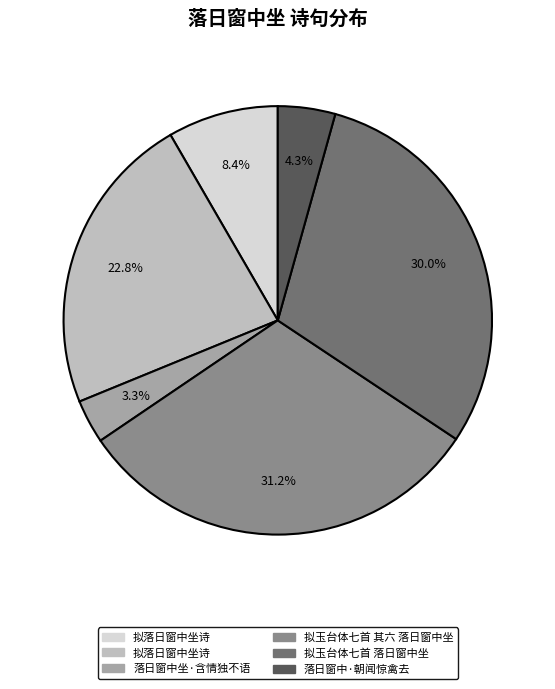

Is there any slice that represents more than half of the pie?

No